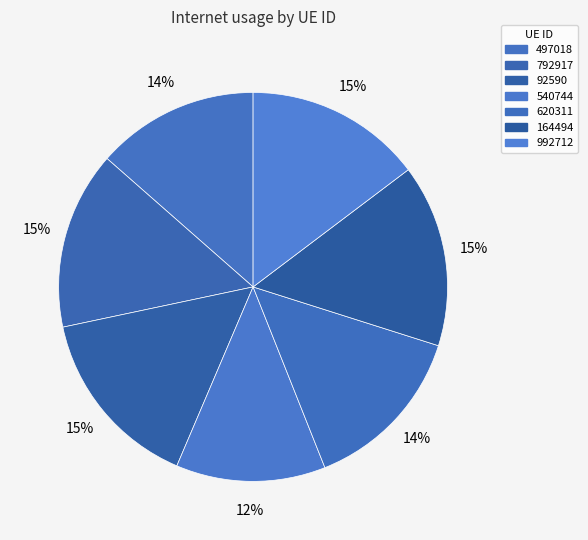

Is it true that 497018 is 28% of the pie?

False